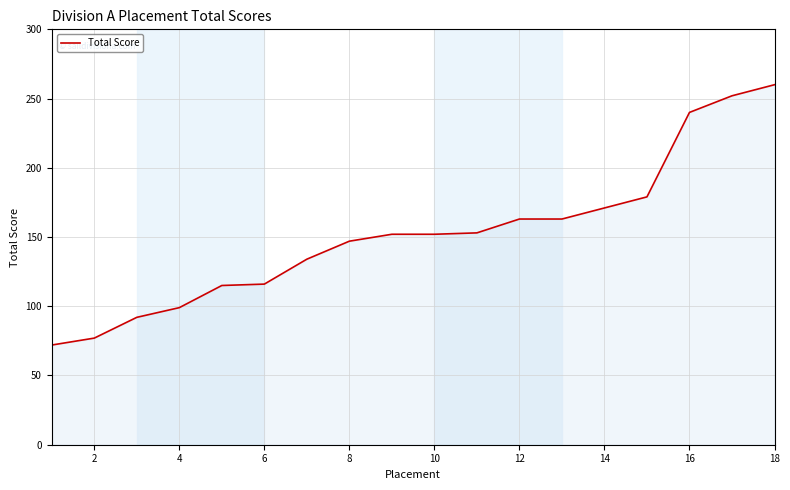

What is the difference between the maximum and minimum values?

188